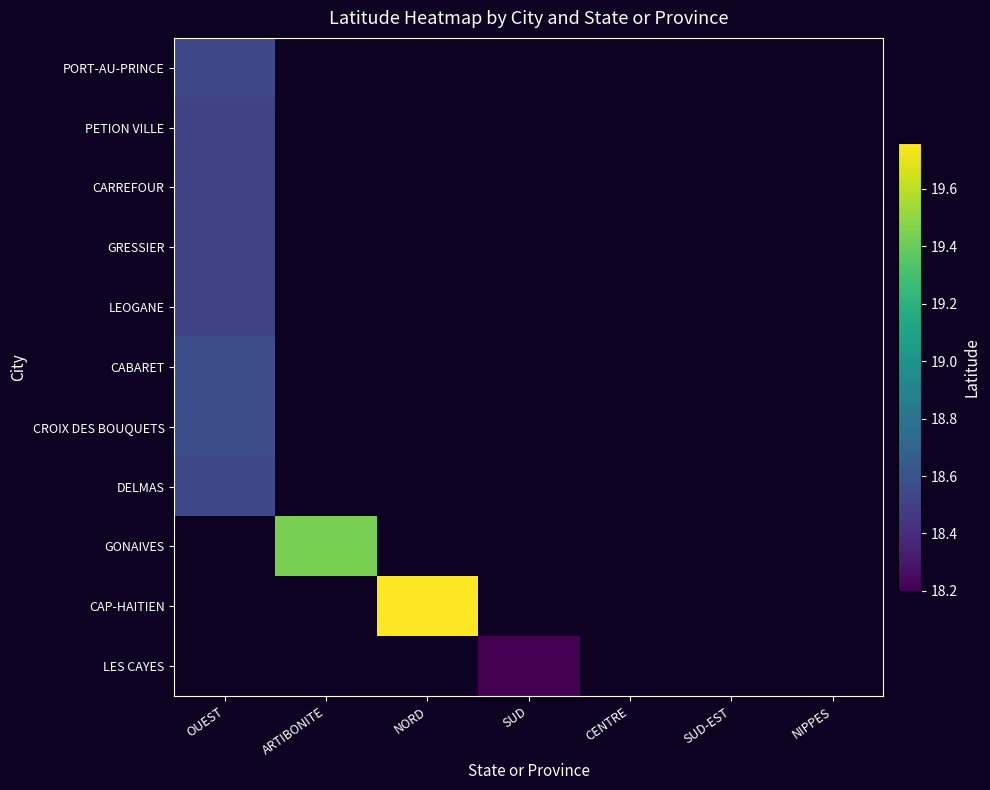

Reading left to right, transcribe all the data shown in this chart.

PORT-AU-PRINCE: OUEST=18.5	ARTIBONITE=0.0	NORD=0.0	SUD=0.0	CENTRE=0.0	SUD-EST=0.0	NIPPES=0.0
PETION VILLE: OUEST=18.5	ARTIBONITE=0.0	NORD=0.0	SUD=0.0	CENTRE=0.0	SUD-EST=0.0	NIPPES=0.0
CARREFOUR: OUEST=18.5	ARTIBONITE=0.0	NORD=0.0	SUD=0.0	CENTRE=0.0	SUD-EST=0.0	NIPPES=0.0
GRESSIER: OUEST=18.5	ARTIBONITE=0.0	NORD=0.0	SUD=0.0	CENTRE=0.0	SUD-EST=0.0	NIPPES=0.0
LEOGANE: OUEST=18.5	ARTIBONITE=0.0	NORD=0.0	SUD=0.0	CENTRE=0.0	SUD-EST=0.0	NIPPES=0.0
CABARET: OUEST=18.6	ARTIBONITE=0.0	NORD=0.0	SUD=0.0	CENTRE=0.0	SUD-EST=0.0	NIPPES=0.0
CROIX DES BOUQUETS: OUEST=18.6	ARTIBONITE=0.0	NORD=0.0	SUD=0.0	CENTRE=0.0	SUD-EST=0.0	NIPPES=0.0
DELMAS: OUEST=18.5	ARTIBONITE=0.0	NORD=0.0	SUD=0.0	CENTRE=0.0	SUD-EST=0.0	NIPPES=0.0
GONAIVES: OUEST=0.0	ARTIBONITE=19.4	NORD=0.0	SUD=0.0	CENTRE=0.0	SUD-EST=0.0	NIPPES=0.0
CAP-HAITIEN: OUEST=0.0	ARTIBONITE=0.0	NORD=19.8	SUD=0.0	CENTRE=0.0	SUD-EST=0.0	NIPPES=0.0
LES CAYES: OUEST=0.0	ARTIBONITE=0.0	NORD=0.0	SUD=18.2	CENTRE=0.0	SUD-EST=0.0	NIPPES=0.0